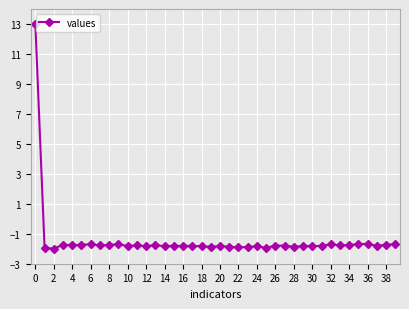

Count the number of categories in the chart.

40